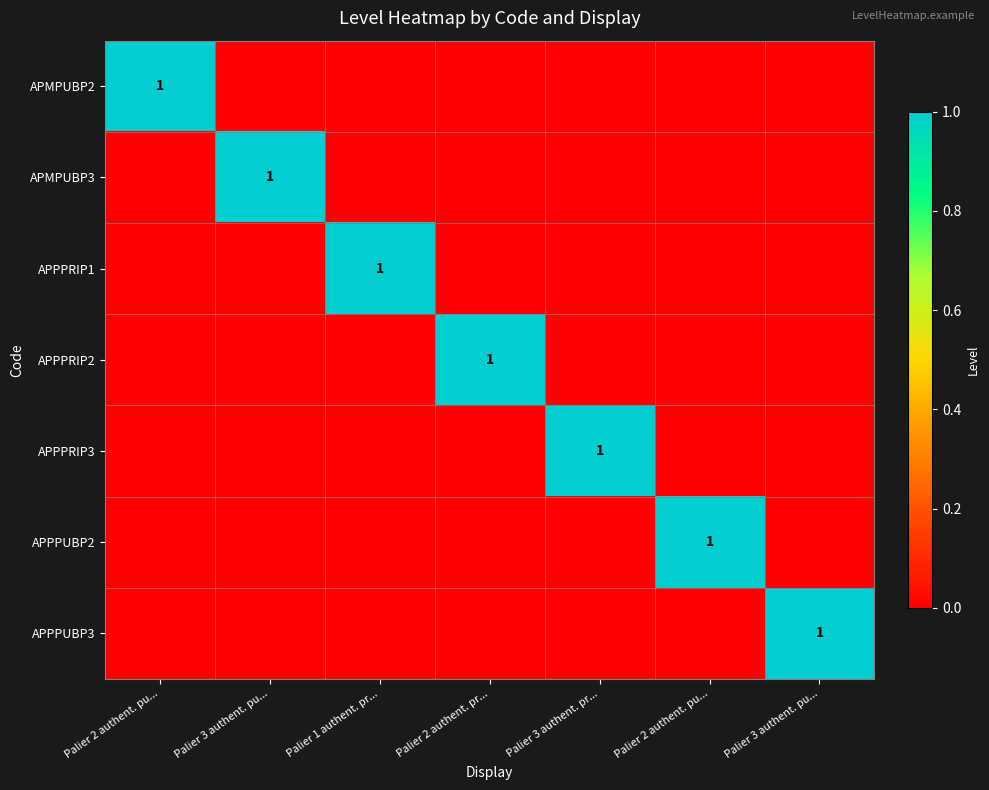

Rank the categories by APPPRIP1 value from lowest to highest.

Palier 2 authent. pu..., Palier 3 authent. pu..., Palier 2 authent. pr..., Palier 3 authent. pr..., Palier 2 authent. pu..., Palier 3 authent. pu..., Palier 1 authent. pr...